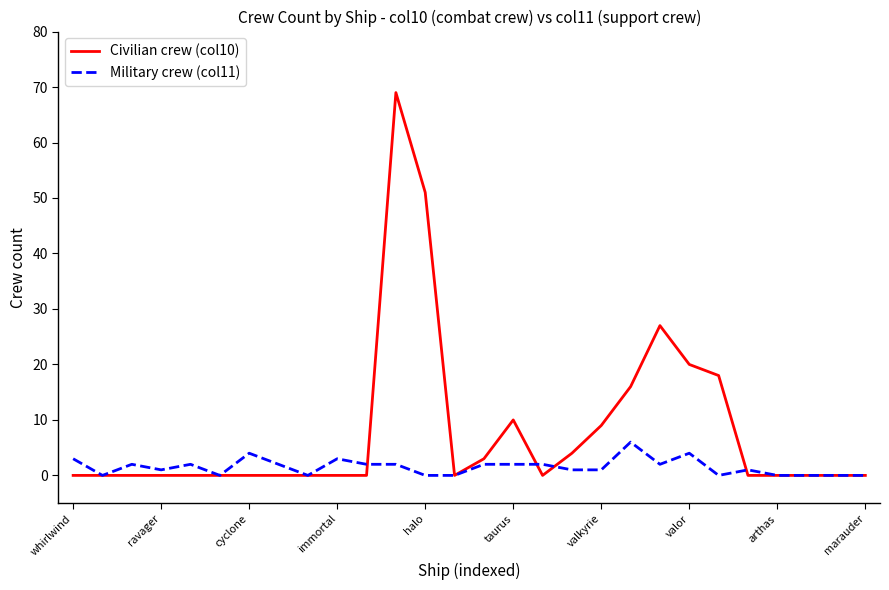

Does the chart display data point markers on the line(s)?

No